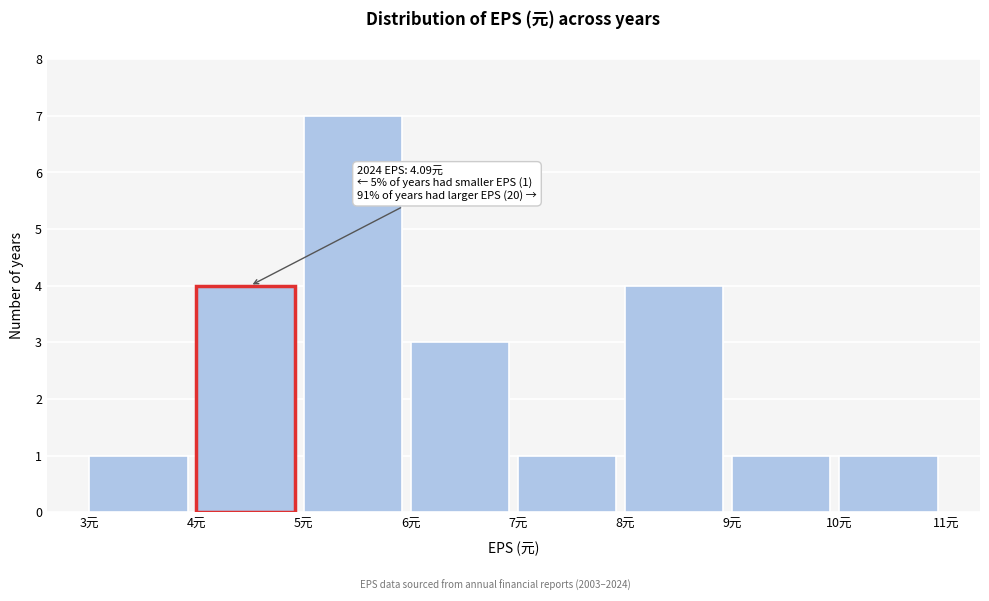

Over which range of the x-axis is the bar tallest?

5 to 6